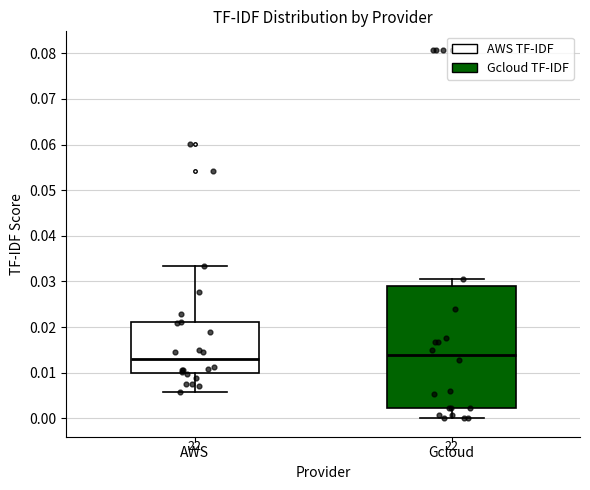

Reading left to right, read every box against the y-axis: the position of its median line, the range the box covers, and the ends of its whiskers. The values are not printed on the chart, so give them approximately, as read against the axis.

AWS: median 0.013, box 0.010 to 0.021, whiskers 0.006 to 0.033
Gcloud: median 0.014, box 0.002 to 0.029, whiskers 0.000 to 0.031